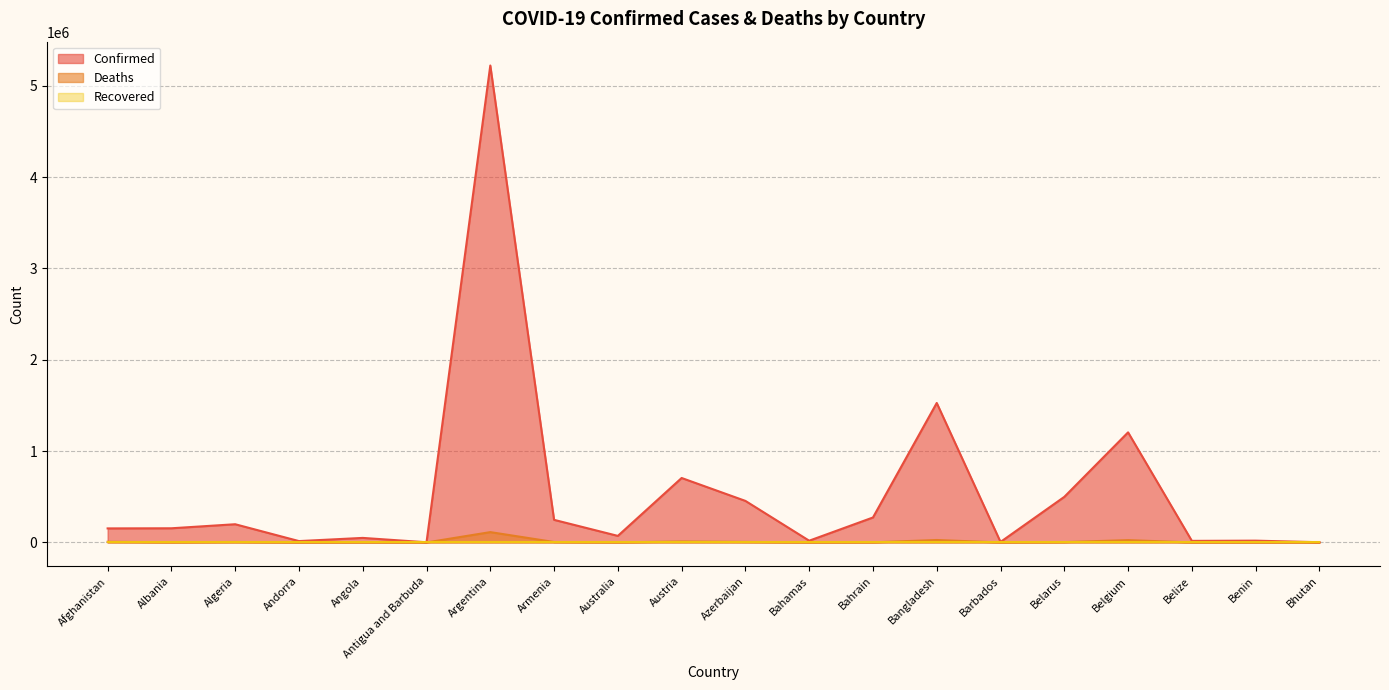

What is the total value across all series at Algeria?

205099